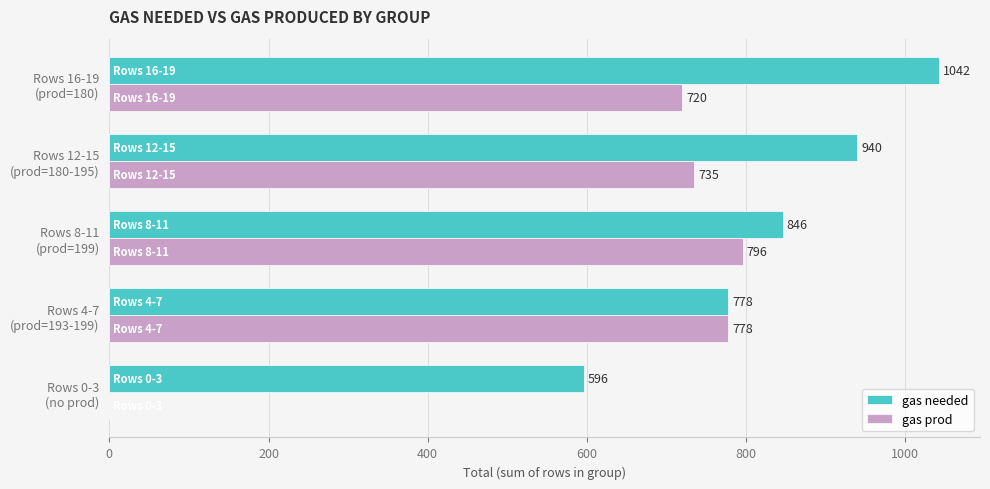

Which series has the largest total across all categories?

gas needed